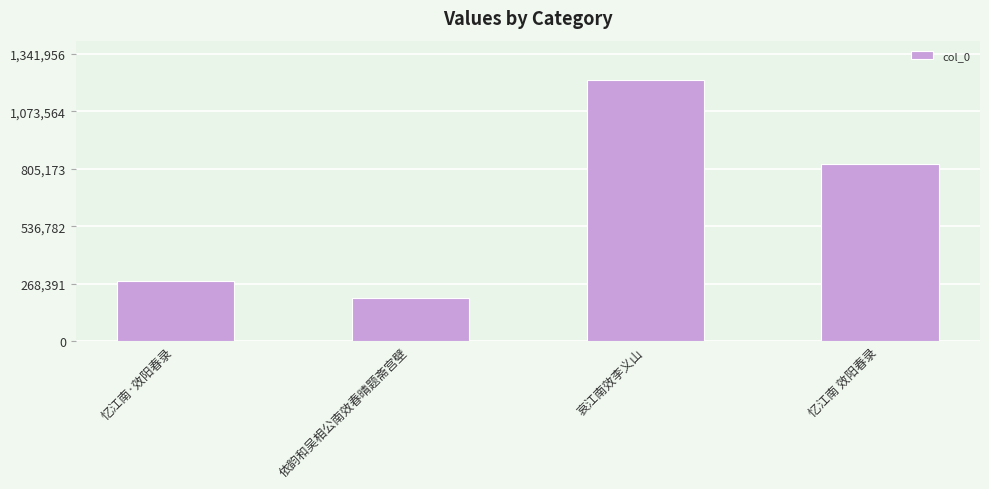

What is the sum of the values at 忆江南 效阳春录 and 哀江南效李义山?

2049455